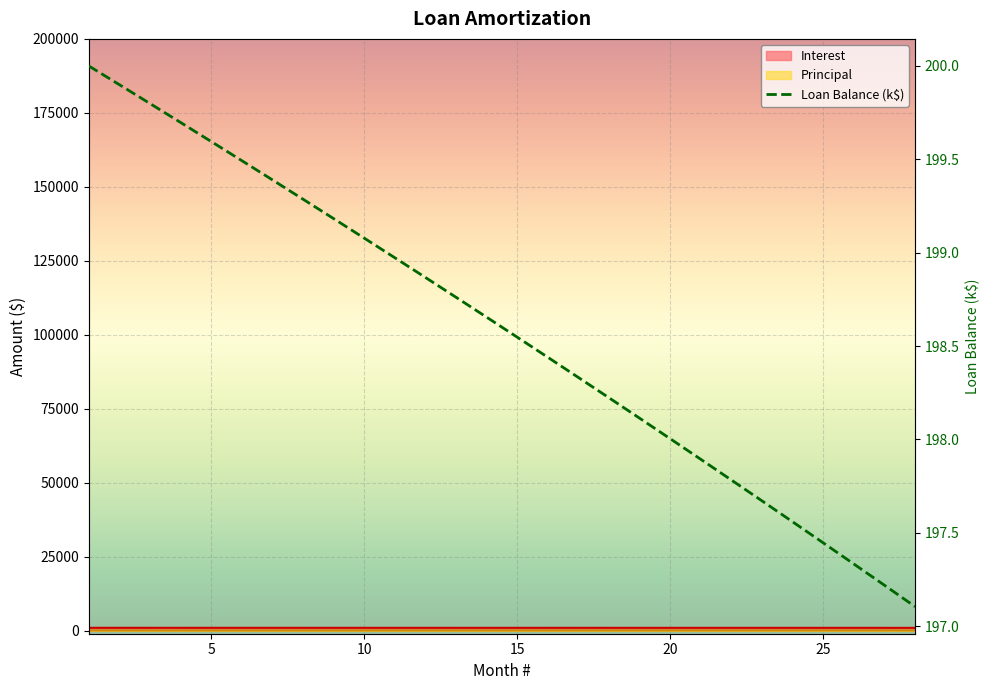

Is it true that Loan Balance equals 106.7 at 28?

False